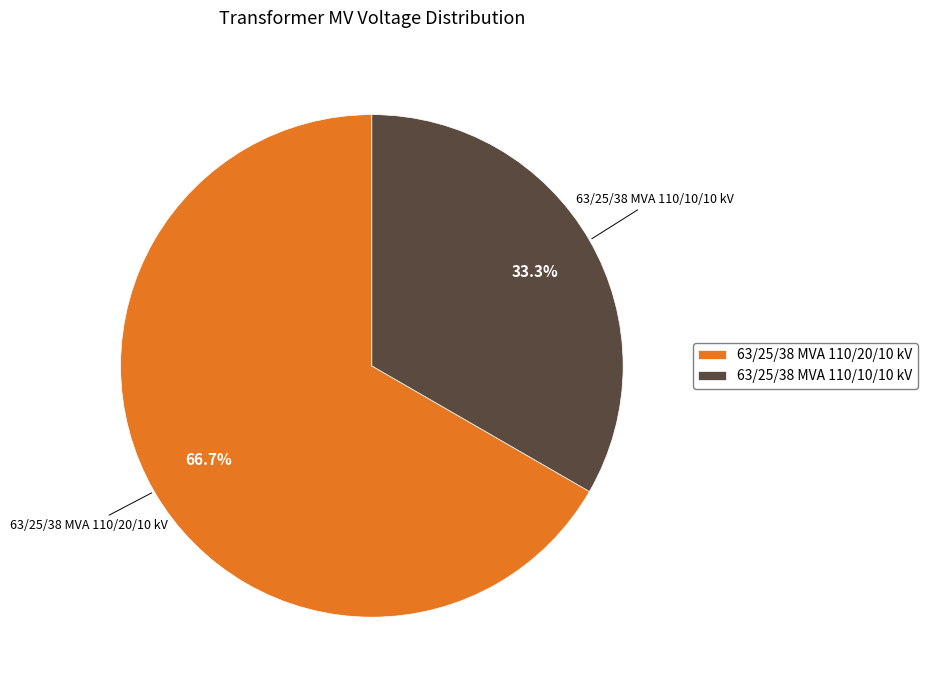

Is the sum of 63/25/38 MVA 110/10/10 kV and 63/25/38 MVA 110/20/10 kV greater than half?

Yes